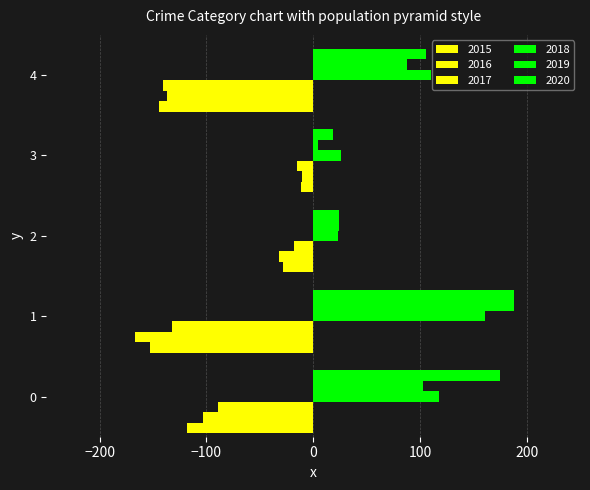

How many distinct data groups are displayed?

6